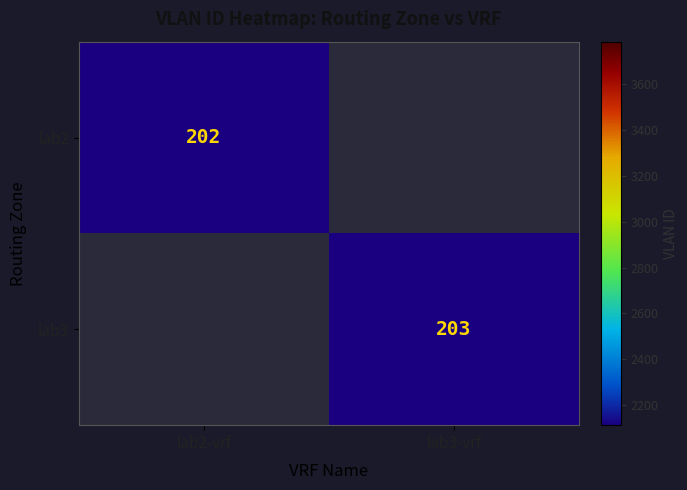

True or false: lab2 has a value of 202 at lab2-vrf.

True